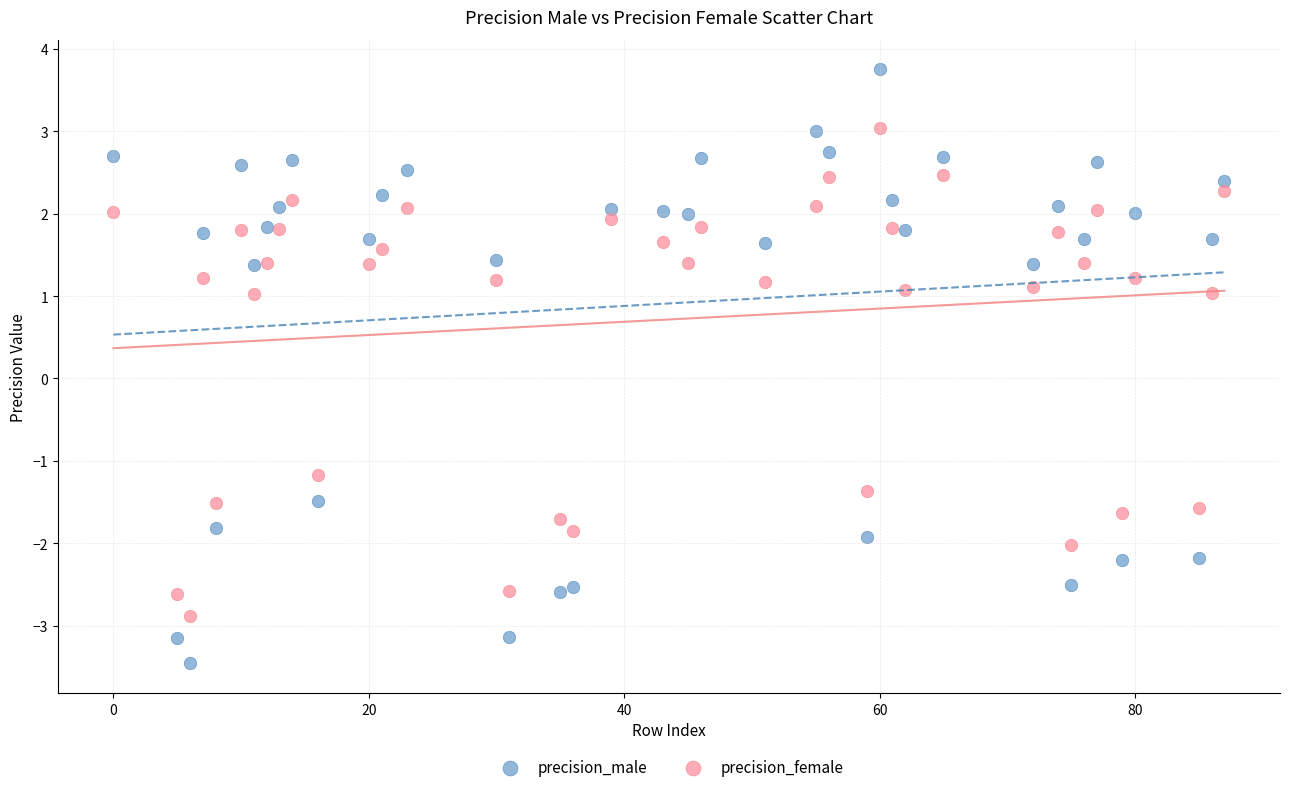

Which series has the largest Y range (max minus min)?

precision_male